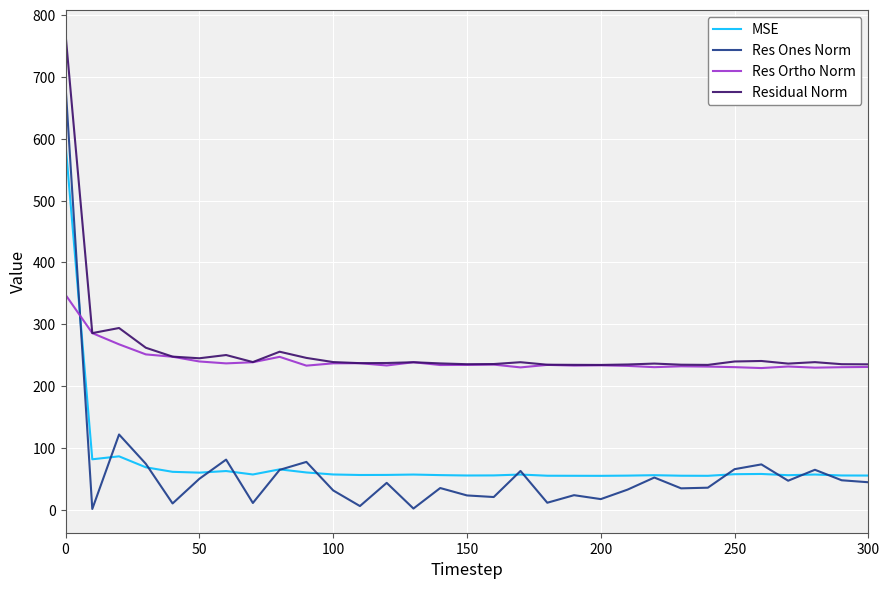

How many times do Res Ortho Norm and MSE cross each other?

1